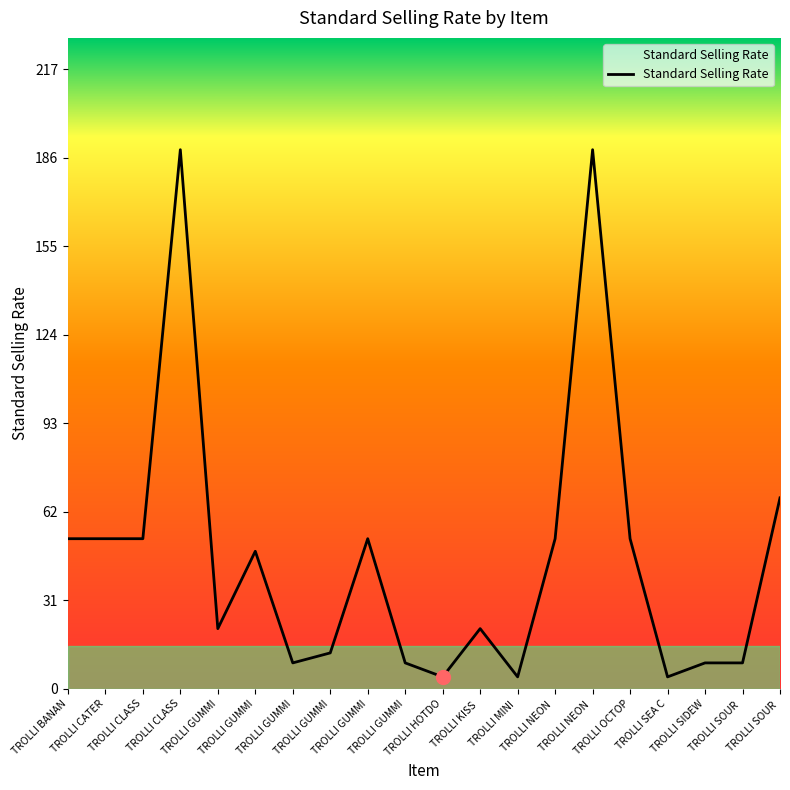

What is the difference between the second highest and second lowest values?

184.7